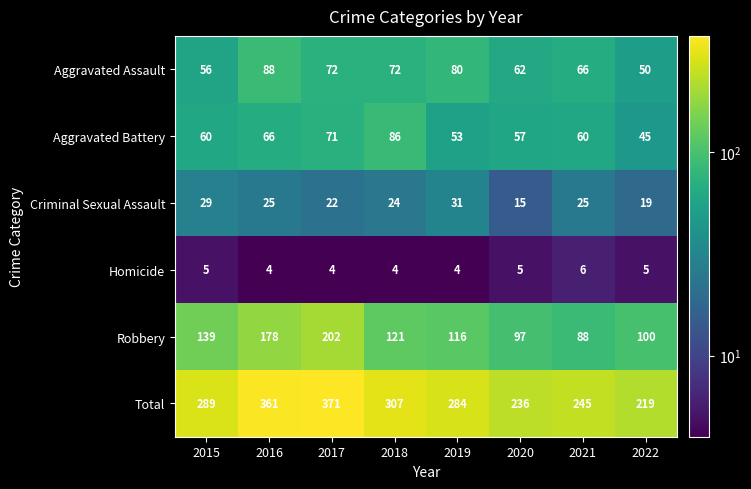

What is the greatest value displayed?

371